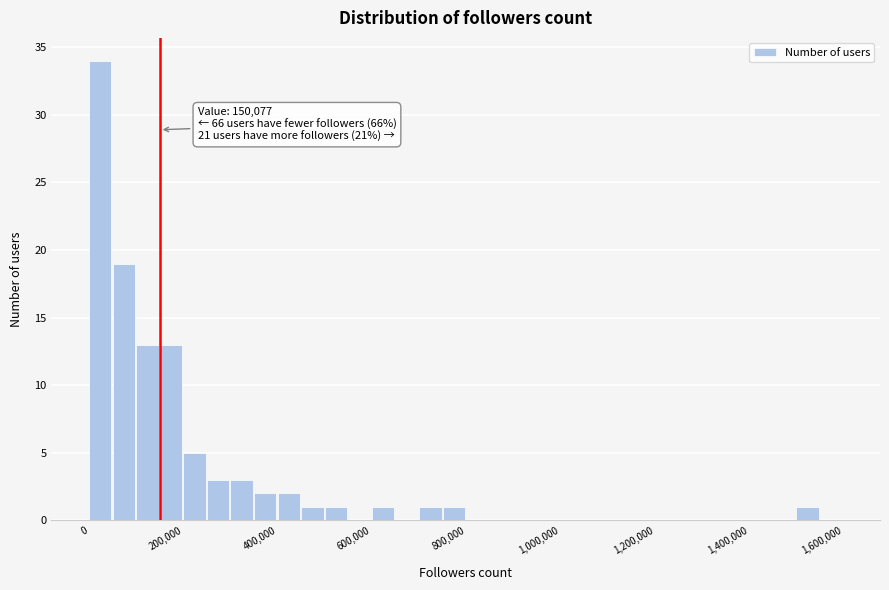

Read against the x-axis, roughly where is the centre of the tallest bar?

20000